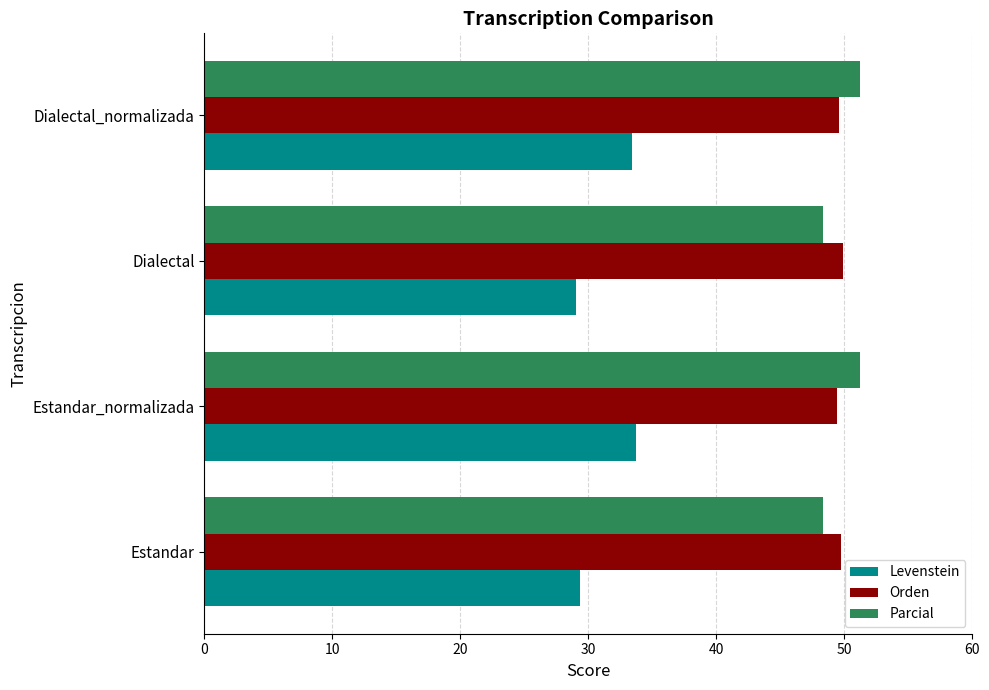

Is it true that Parcial equals 82.6 at Estandar_normalizada?

False